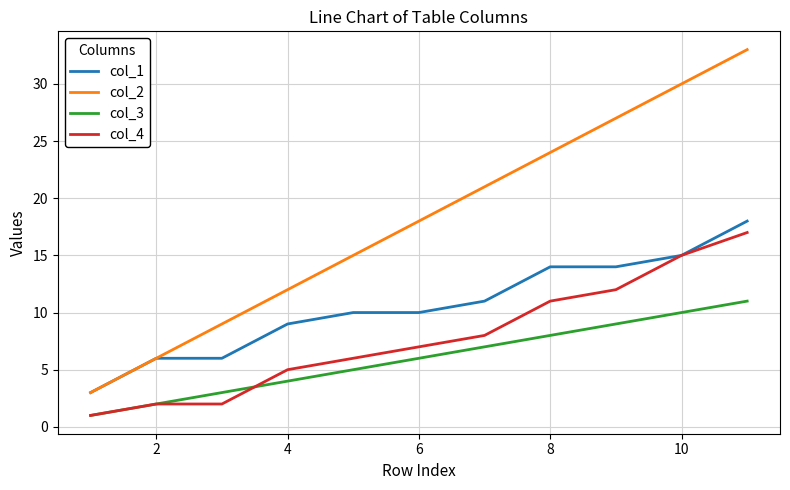

Which series has the largest total across all categories?

col_2